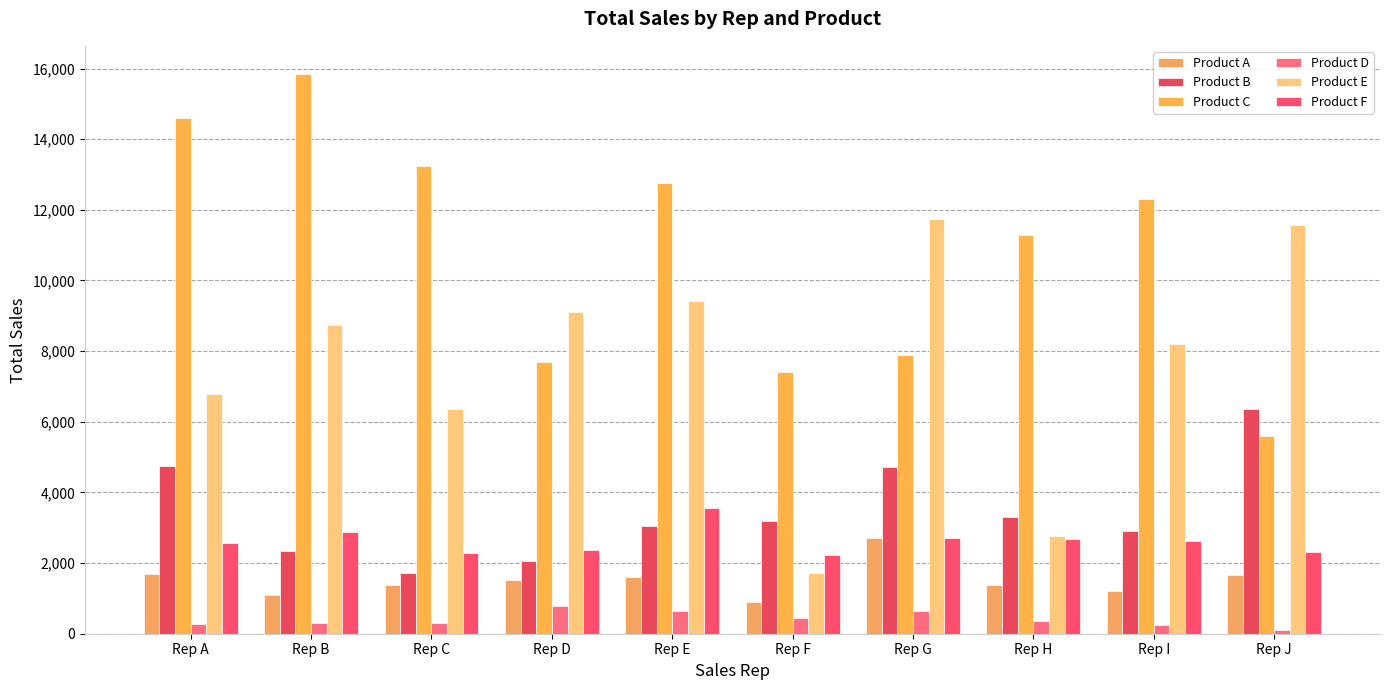

What is the value of the Product C bar at the 9th from the left?

12300